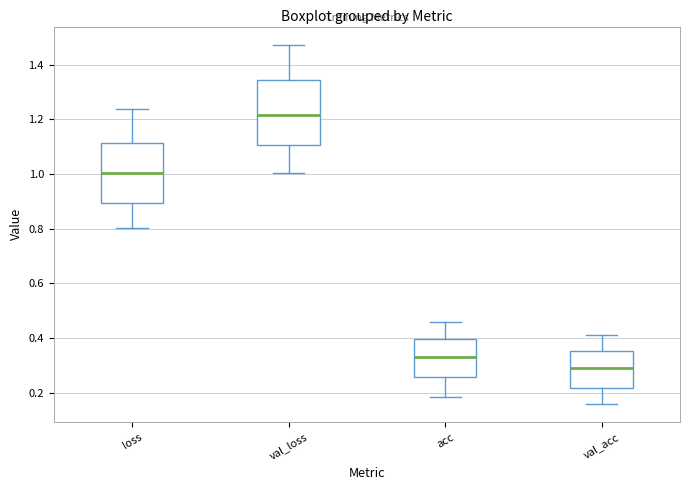

Comparing the boxes themselves (not the whiskers), which one is the tallest?

val_loss